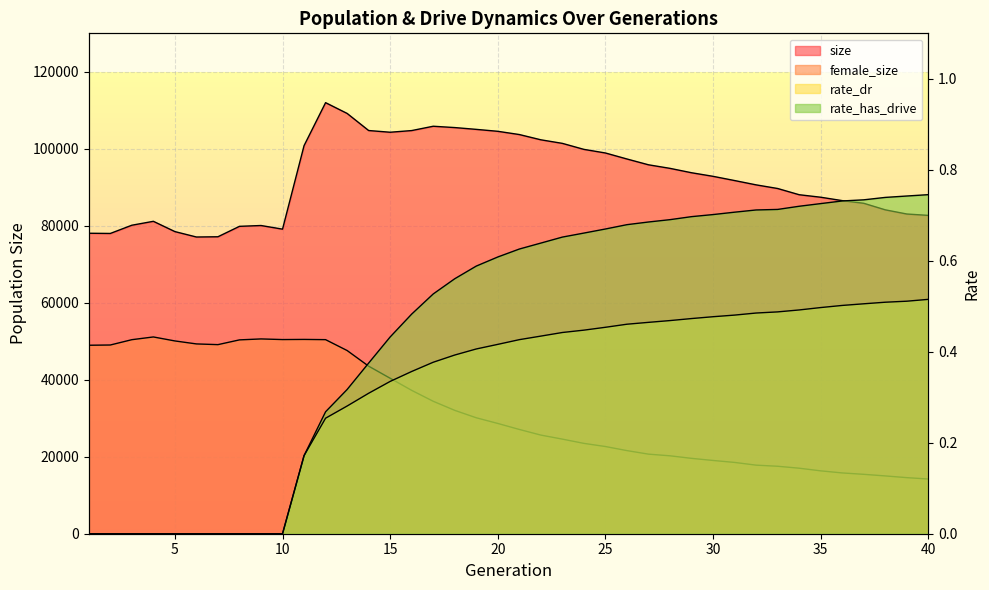

Between 36 and 5, which is larger?

36